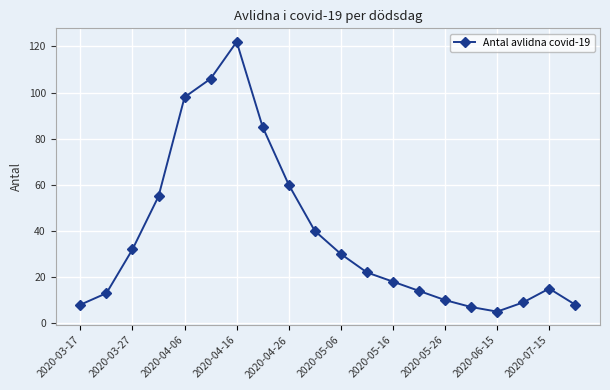

True or false: the data has more than 1 interior local peaks.

True